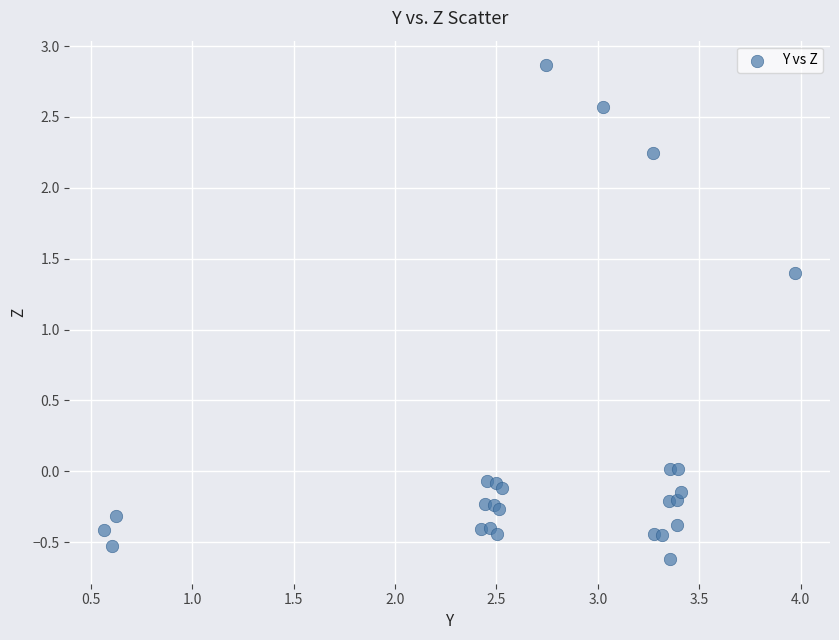

What Y value in the scatter plot is closest to 1?

1.4